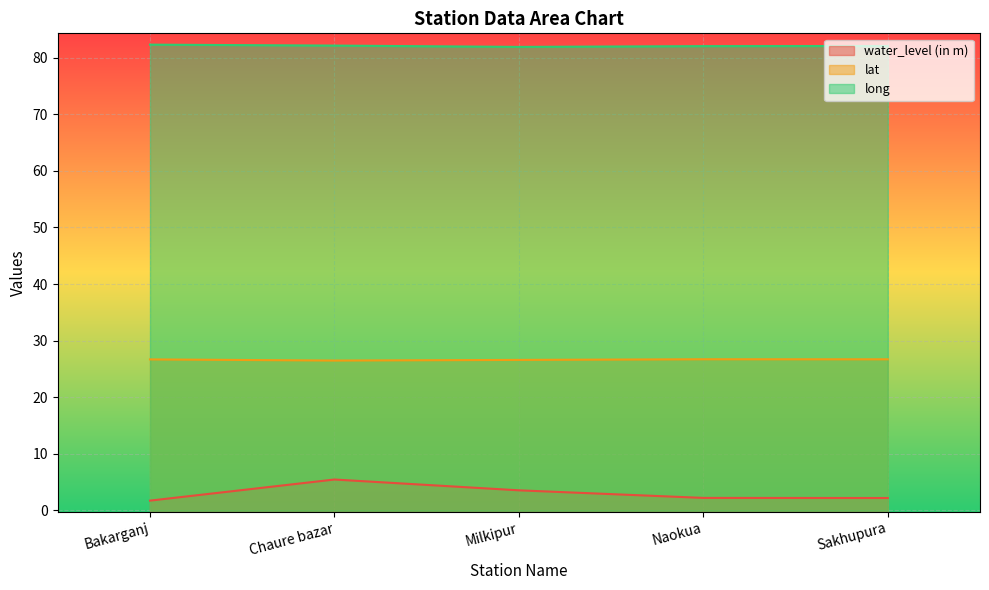

What value does the long series have at Sakhupura?

82.1